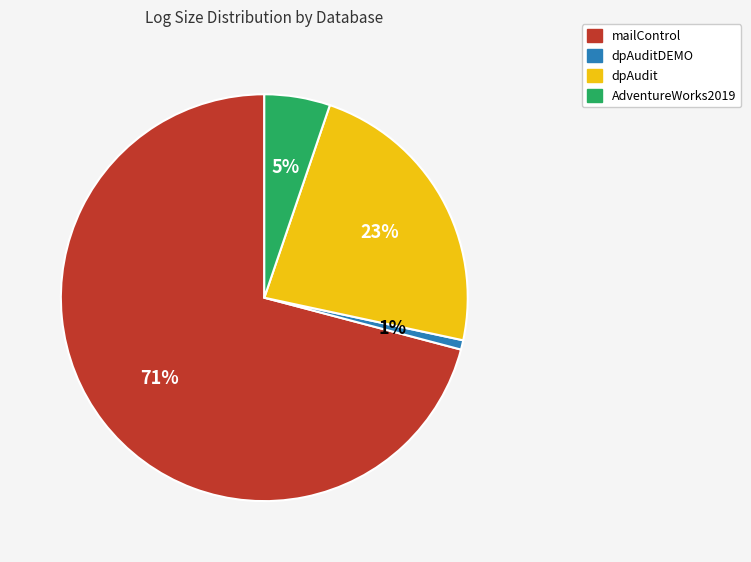

Do dpAudit and dpAuditDEMO together represent more than half of the pie?

No